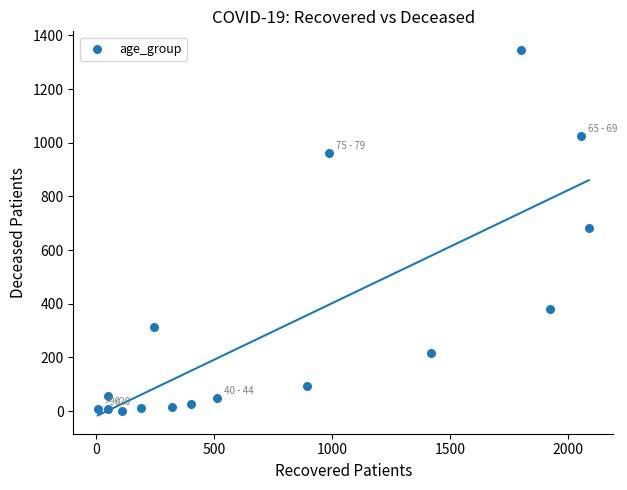

What is the range of Y values (max minus min)?

1346